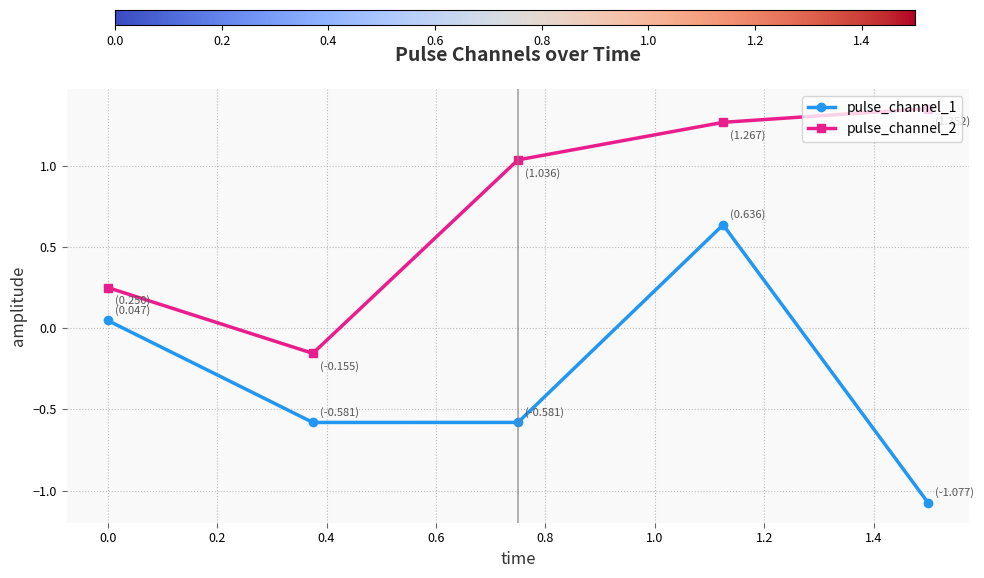

What is the sum of all pulse_channel_1 values?

-1.6